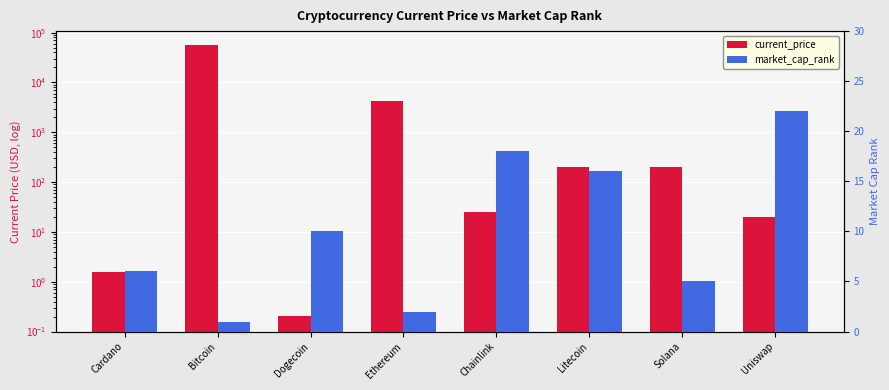

How many data points in market_cap_rank are less than 10?

4